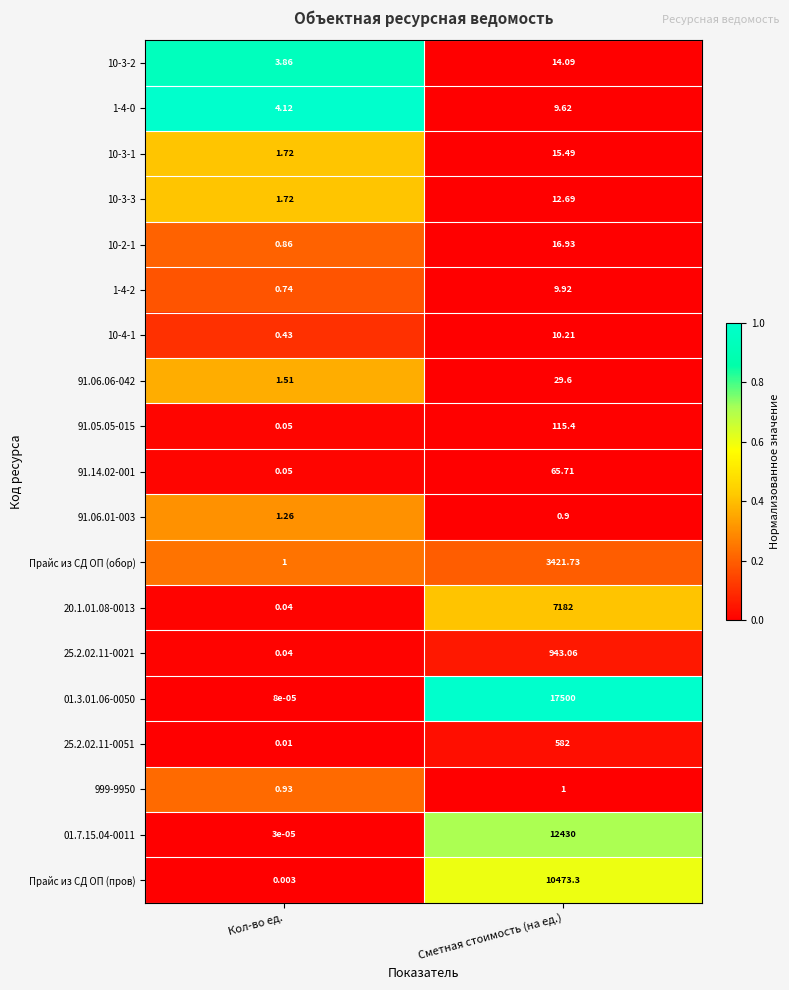

At how many categories does at least one series exceed 0?

2